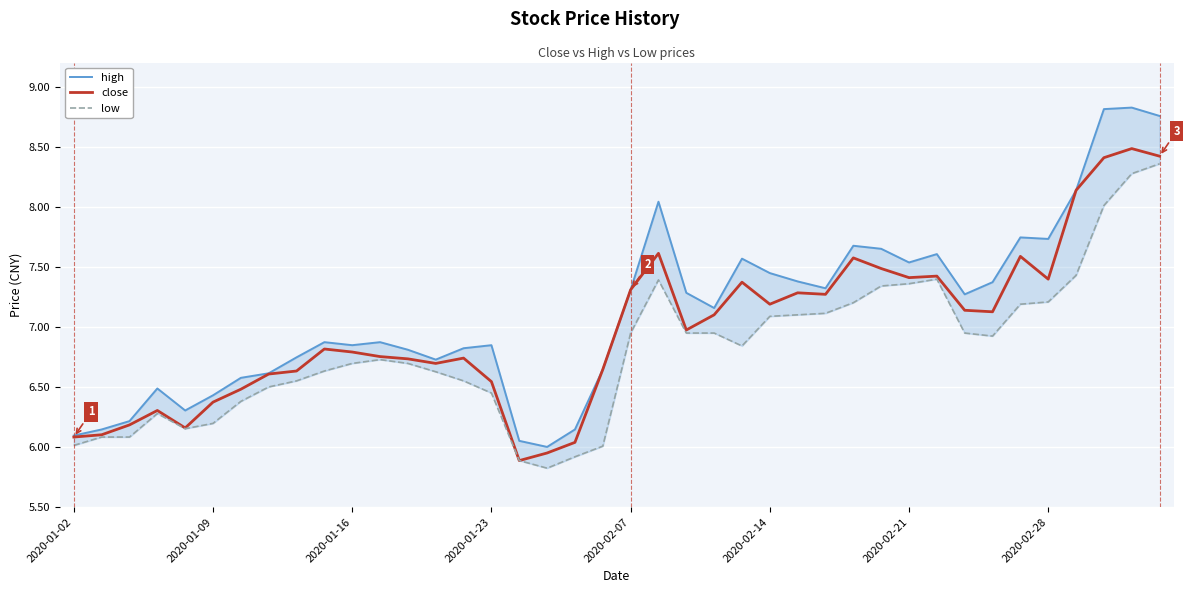

At which label does close first exceed 6?

2020-01-02